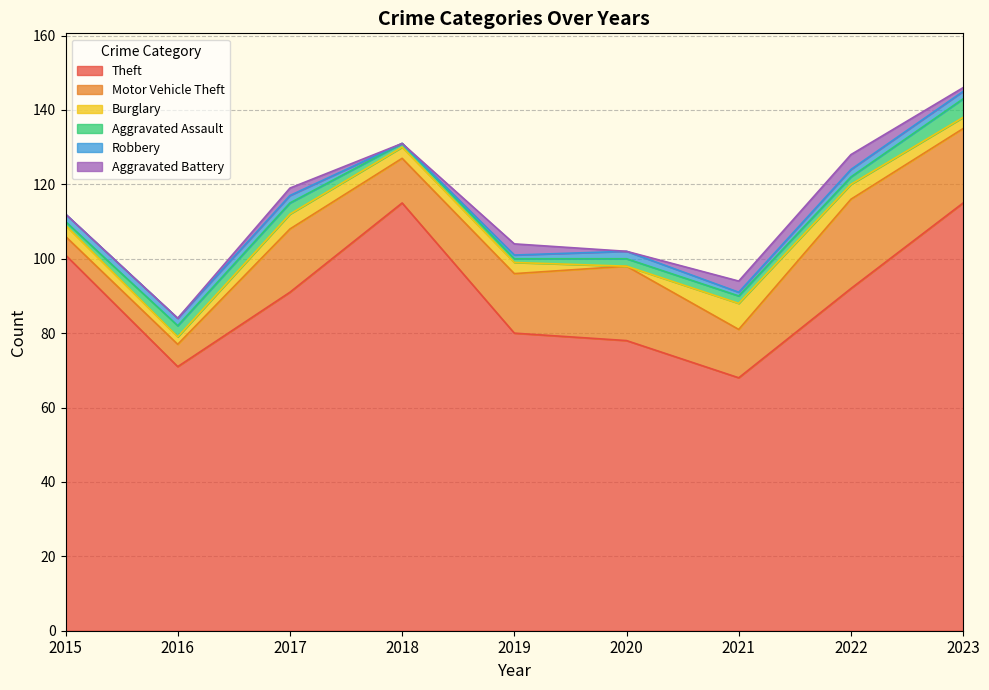

Which category has the lowest value in the Burglary series?

2020